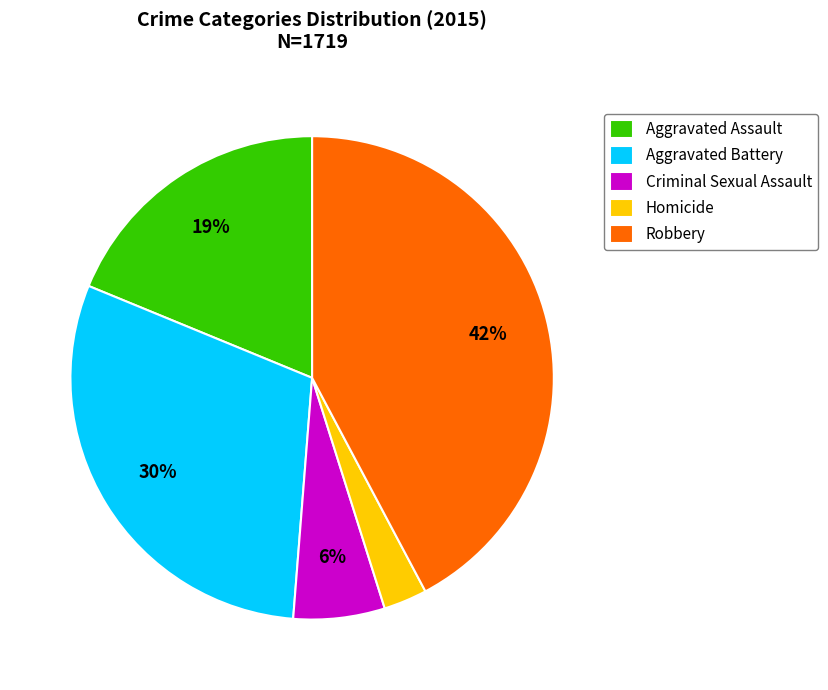

How many slices are in this pie chart?

5